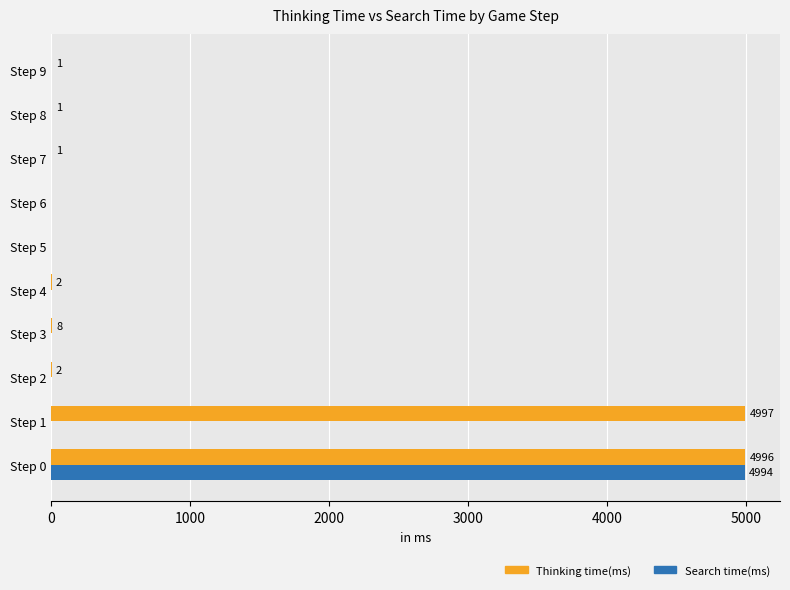

Count the number of categories in the chart.

10